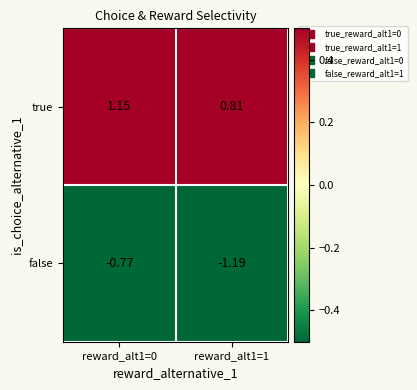

Is the value of false at reward_alt1=1 greater than the value of true at reward_alt1=0?

No